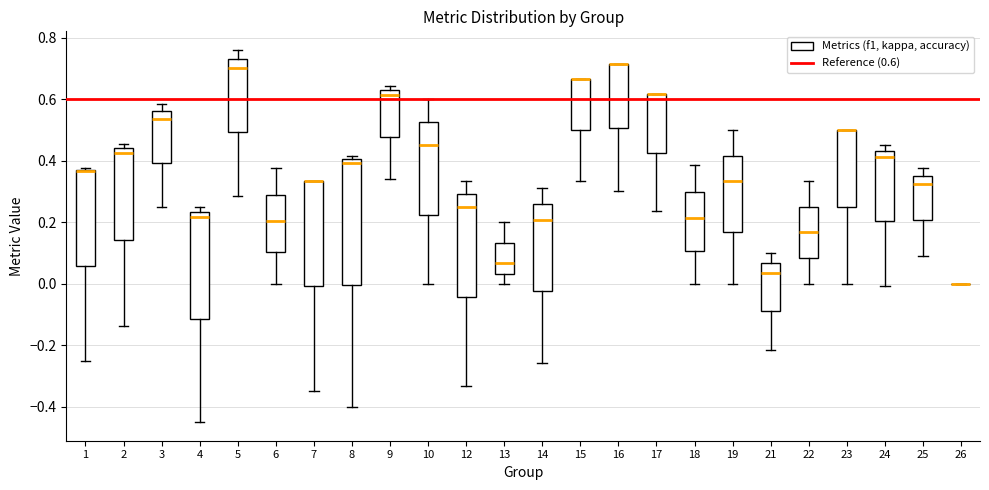

Comparing the boxes themselves (not the whiskers), which one is the tallest?

8